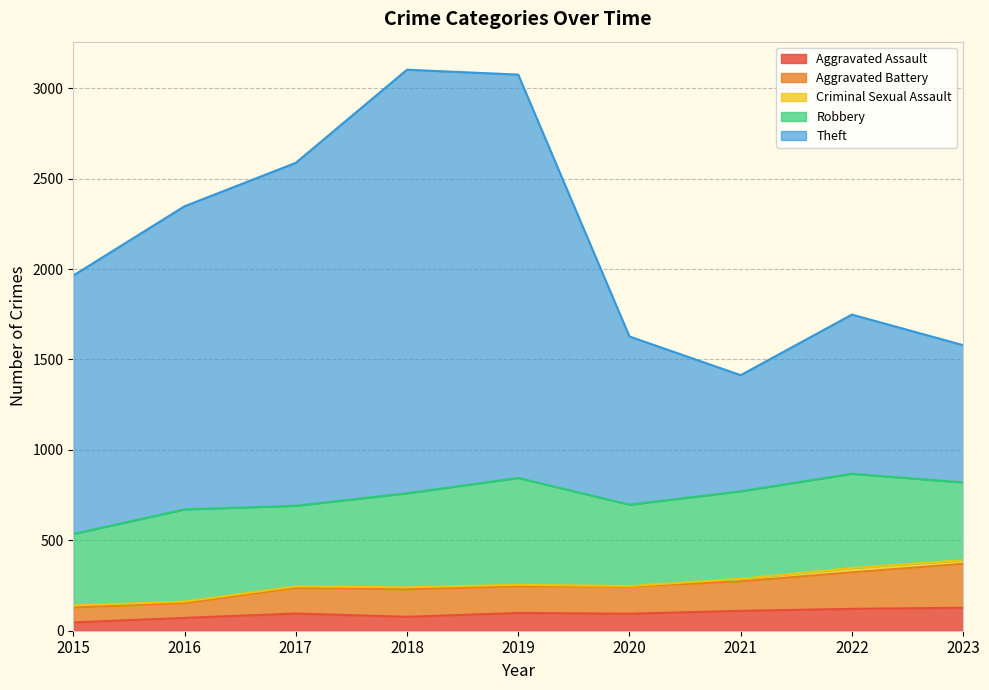

Which has a higher value, 2019 or 2020?

2019